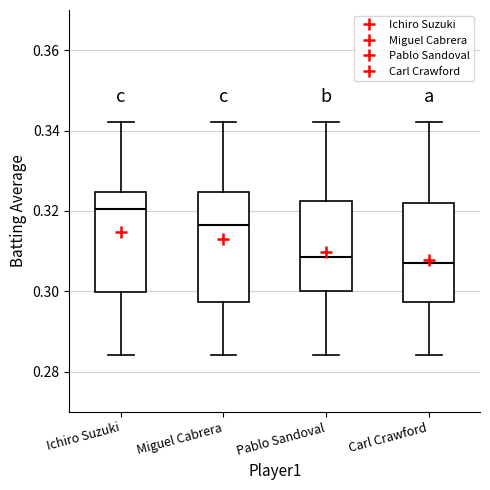

Where does the upper whisker of the box for Pablo Sandoval end on the y-axis? The values are not printed on the chart, so give them approximately, as read against the axis.

0.342